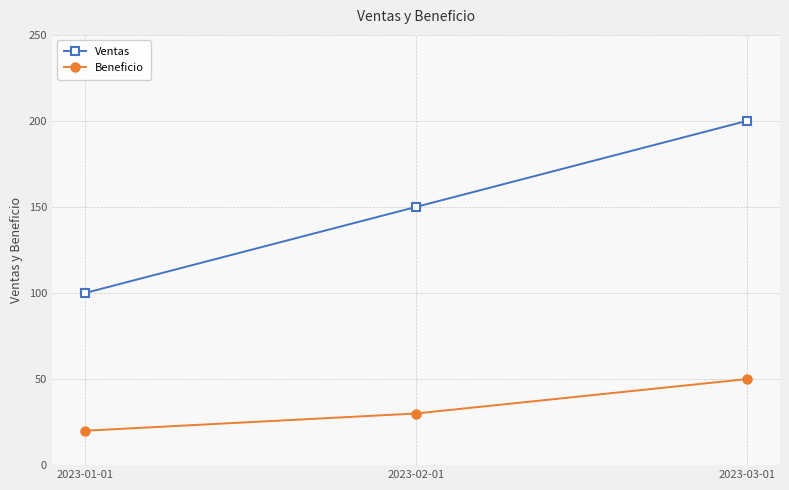

What is the value of the Beneficio point at the 1st from the left?

20